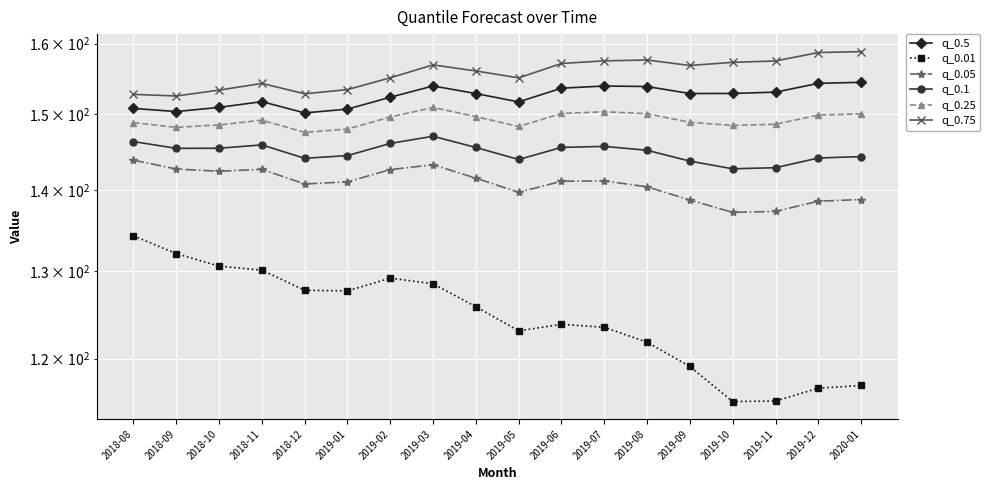

What is the value of the q_0.75 point at the 12th from the left?

157.5